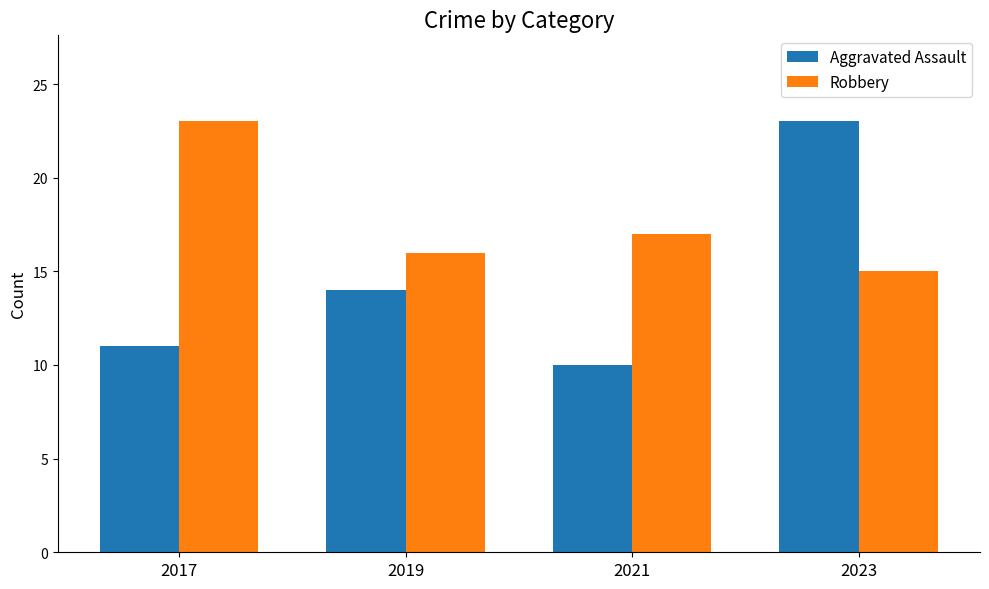

Reading right to left, what are all the values shown in this chart?

Aggravated Assault: 23	10	14	11
Robbery: 15	17	16	23